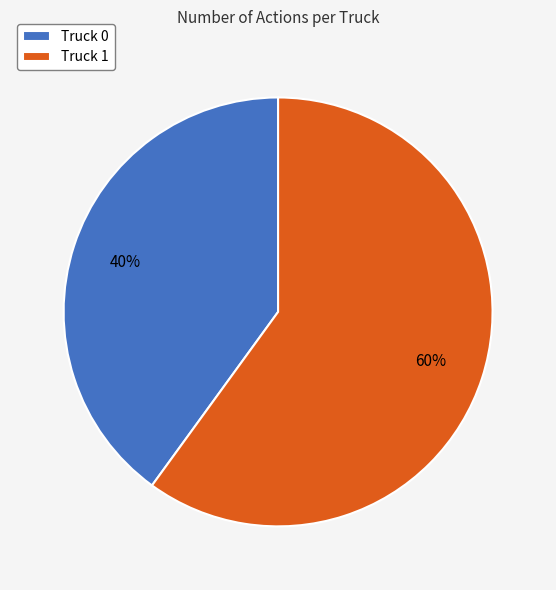

Approximately how many times larger is the value at Truck 0 compared to Truck 1?

0.7